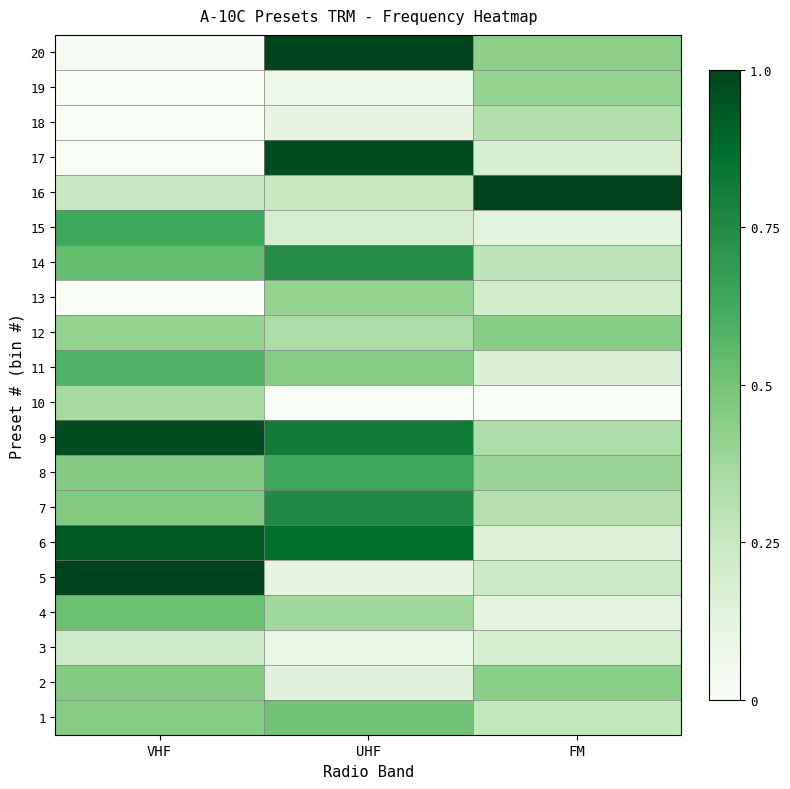

List the series in order of their peak value, lowest first.

3, 18, 10, 13, 19, 12, 2, 1, 4, 11, 8, 15, 14, 7, 6, 17, 9, 5, 16, 20